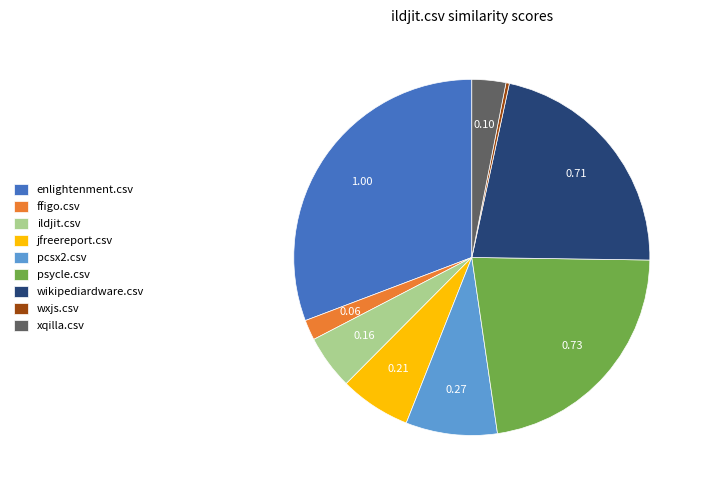

Is xqilla.csv the majority of the pie?

No